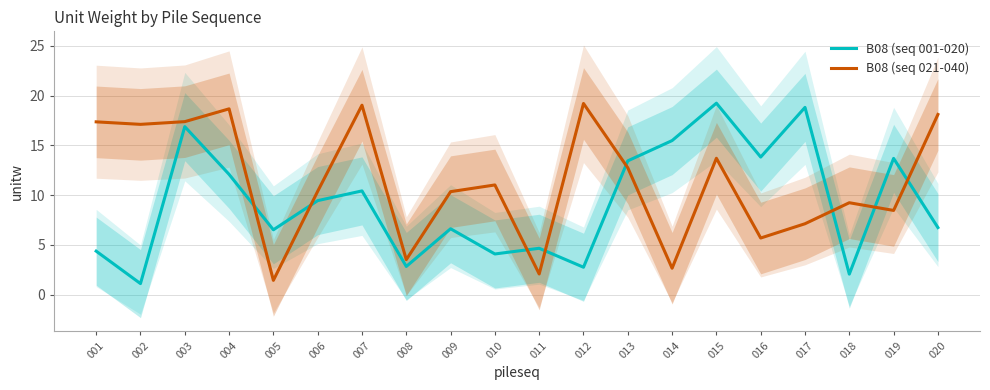

Where is the first local maximum for B08 (seq 021-040)?

004